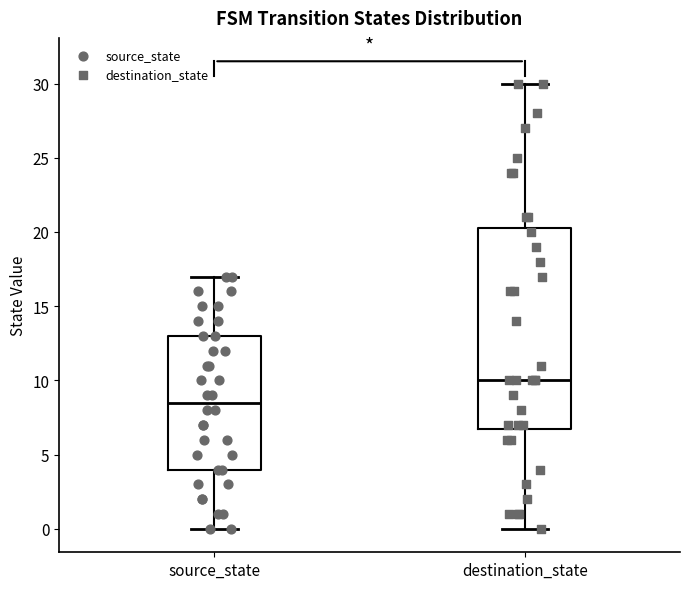

Where does the lower whisker of the box for source_state end on the y-axis? The values are not printed on the chart, so give them approximately, as read against the axis.

0.0